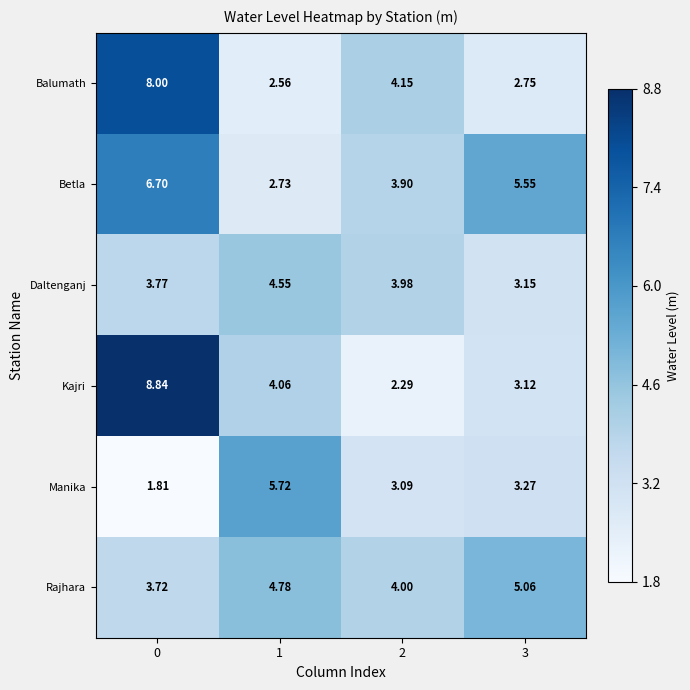

Which series has the widest spread of values?

Kajri